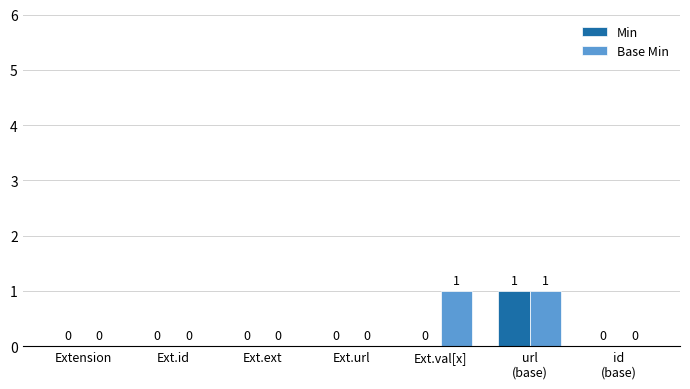

Count the number of data series in this chart.

2